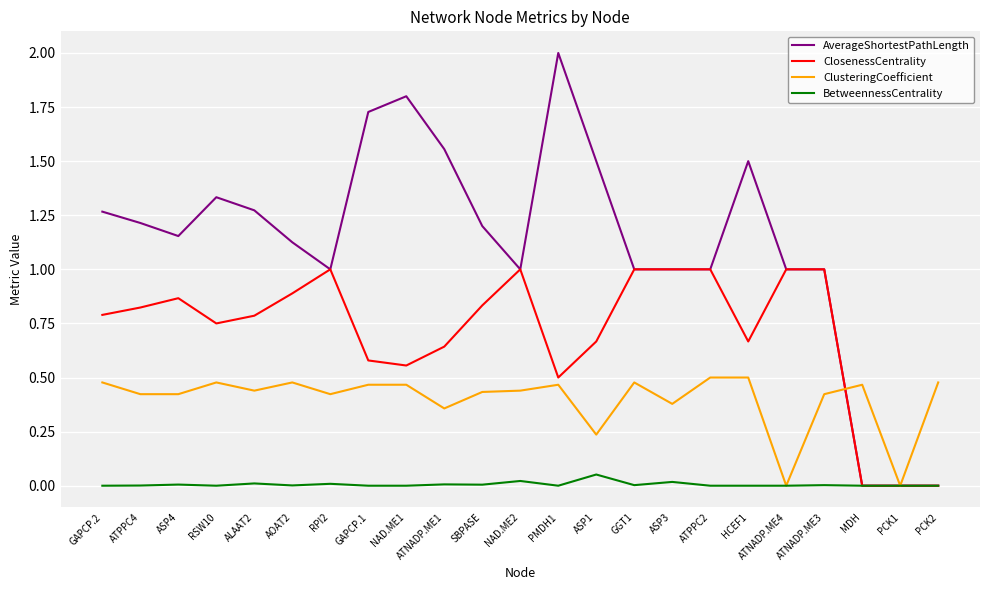

Which series has the largest total across all categories?

AverageShortestPathLength